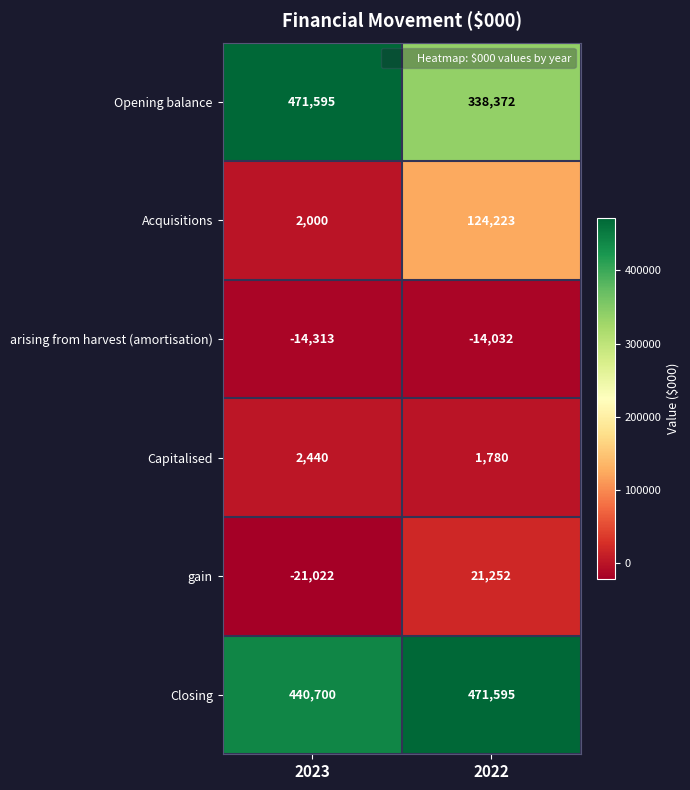

Count the number of data series in this chart.

6